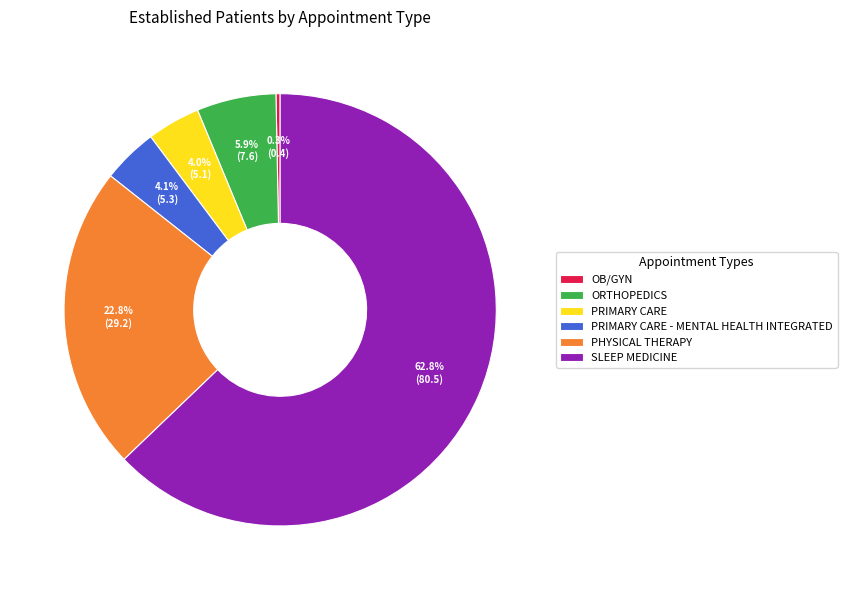

What is the majority slice?

SLEEP MEDICINE